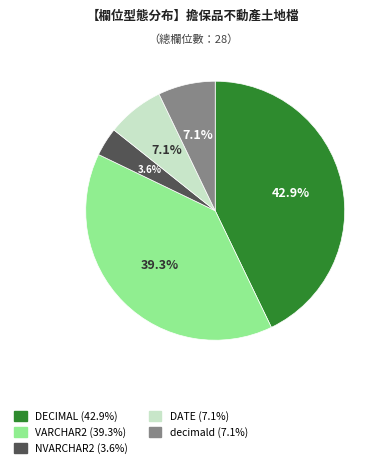

Is there any slice that represents more than half of the pie?

No